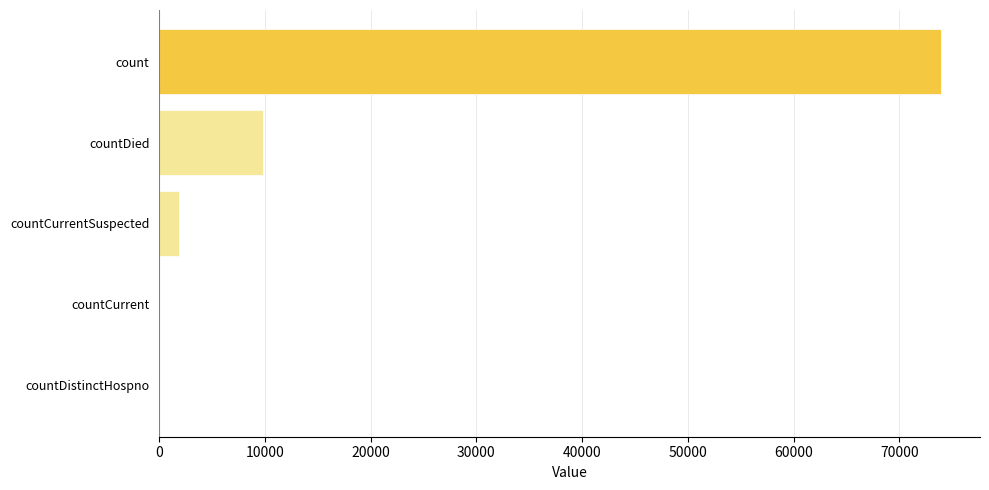

Is it true that the value at count is 16500?

False